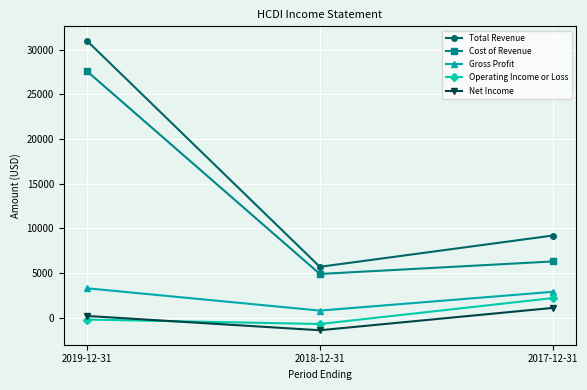

Which series has the largest total across all categories?

Total Revenue